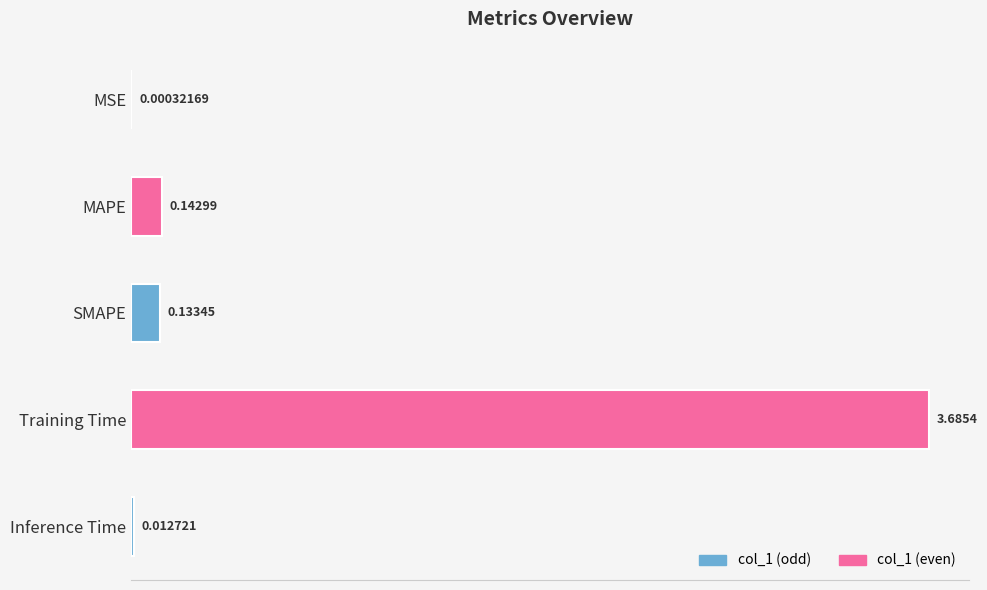

Where is the data nearest to the value 1?

MAPE